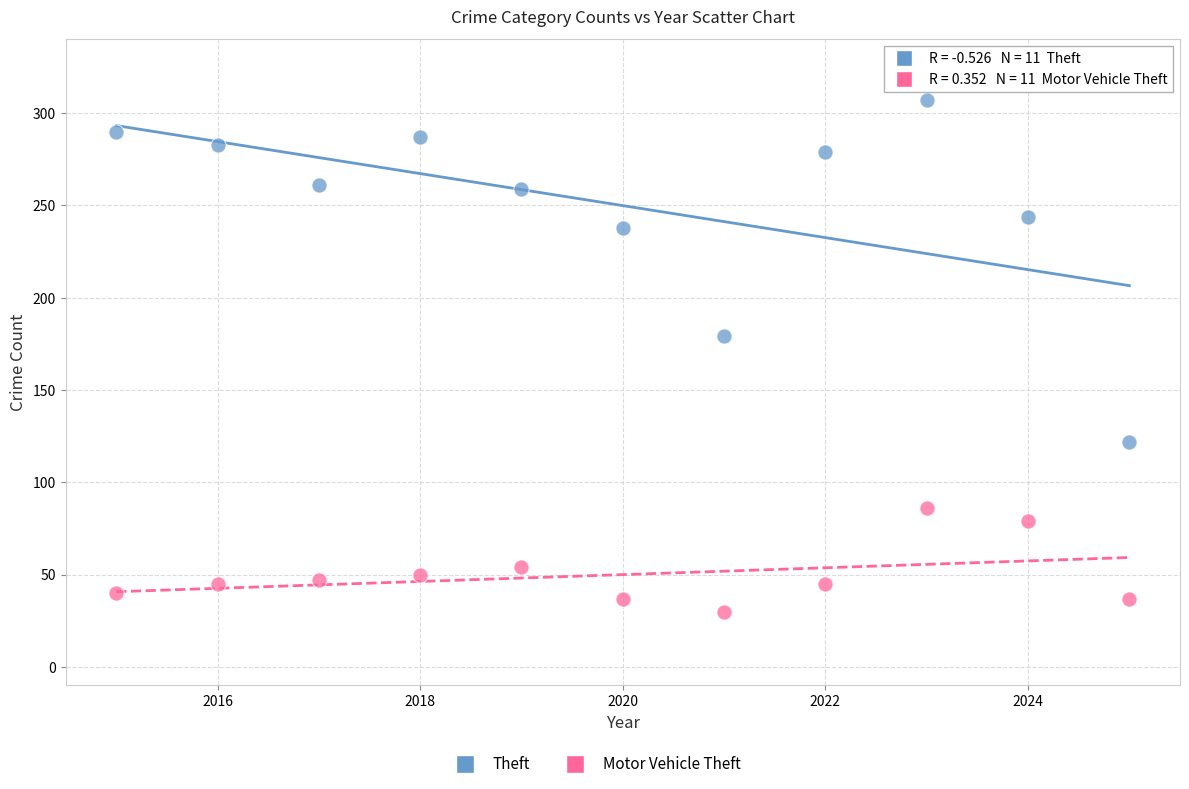

Which series has the widest spread of Y values?

Theft